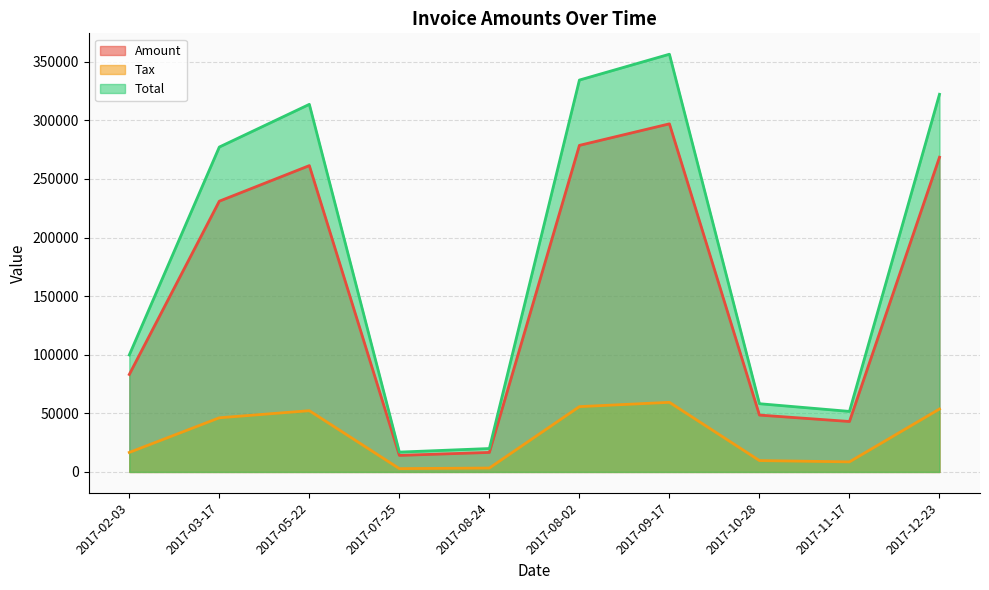

True or false: Tax has a value of 24730.3 at 2017-07-25.

False